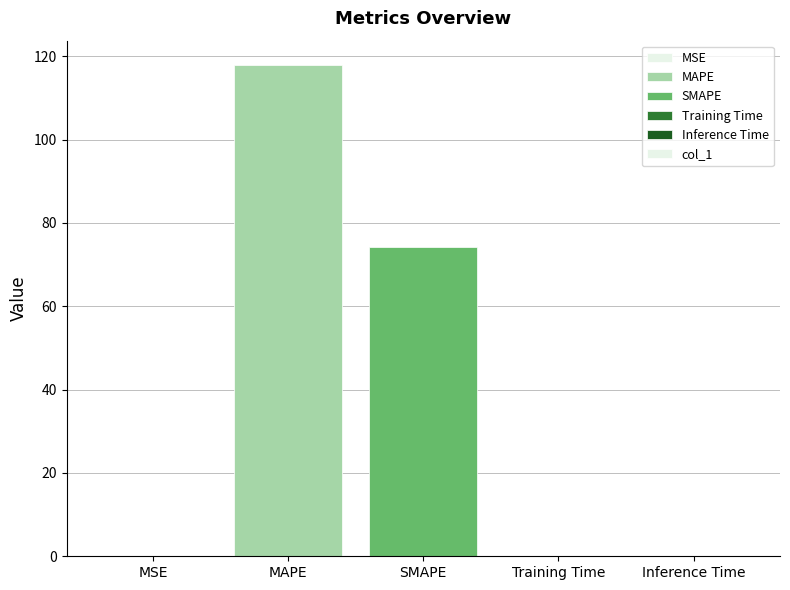

Where is the data nearest to the value 58?

SMAPE